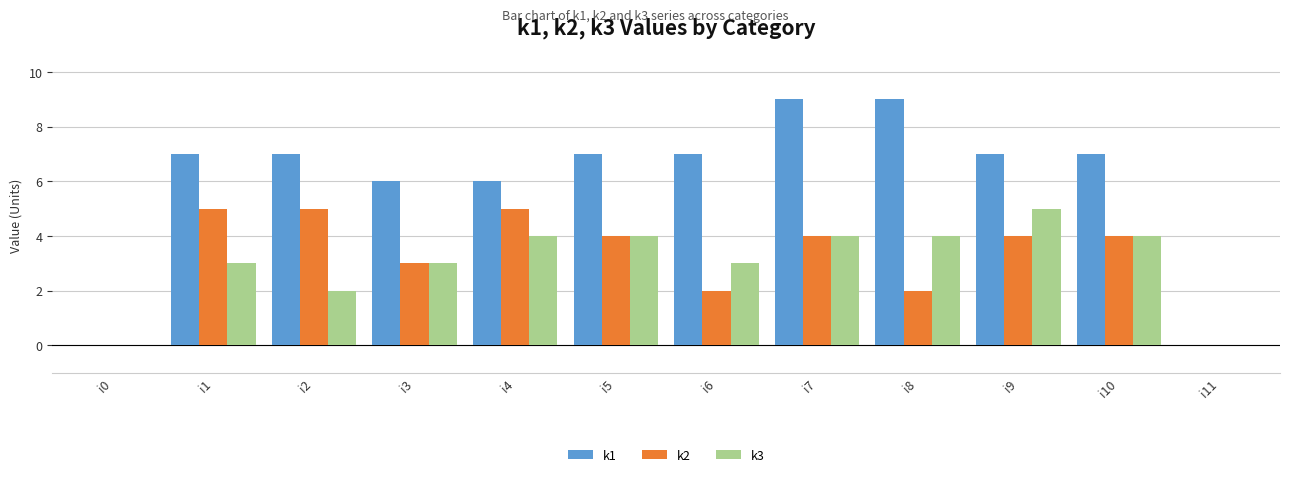

How many groups of bars are there?

12